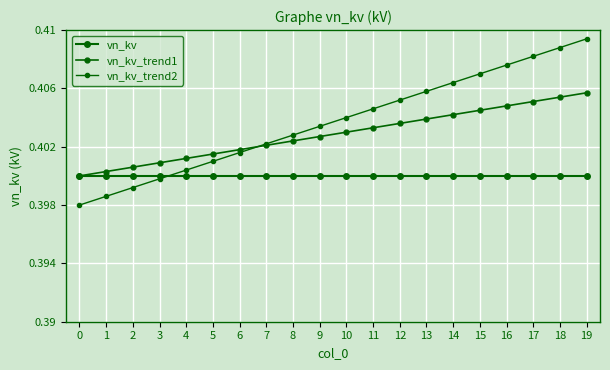

Count the number of categories in the chart.

20